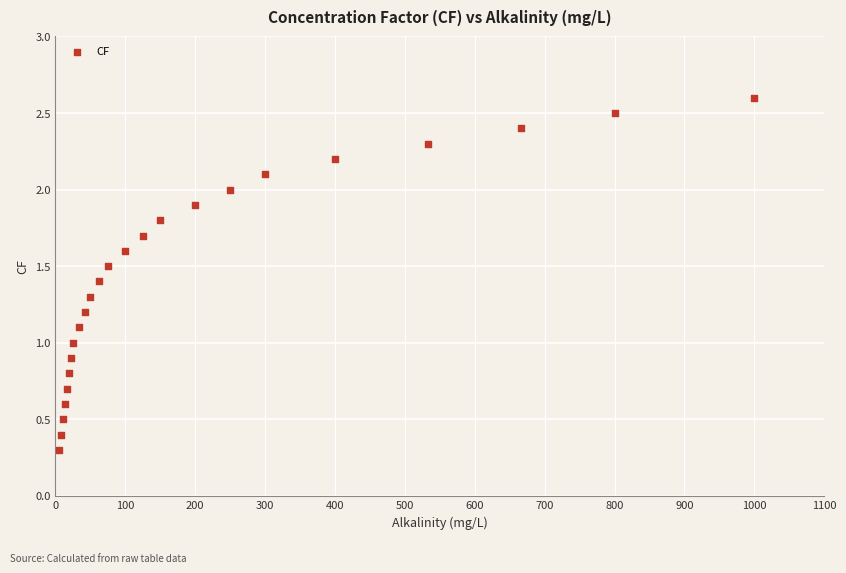

What is the range of X values (max minus min)?

995.0